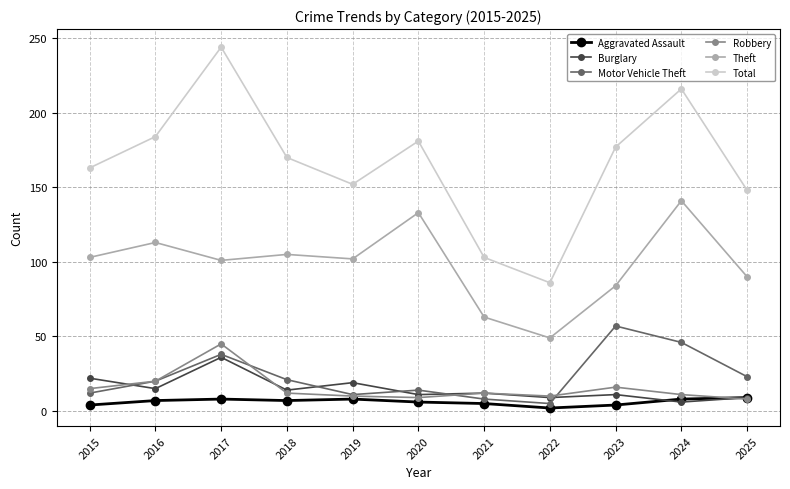

True or false: Aggravated Assault and Total intersect in this chart.

False